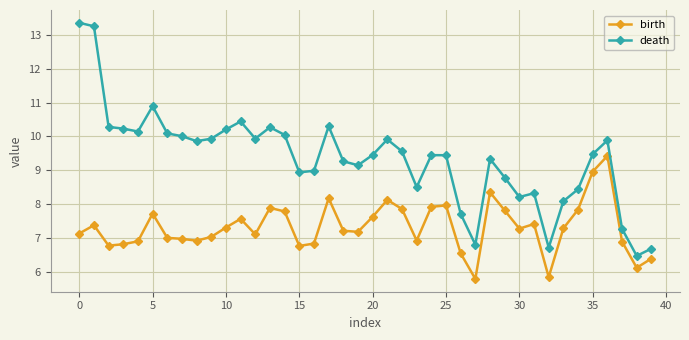

What is the maximum value for birth?

9.4